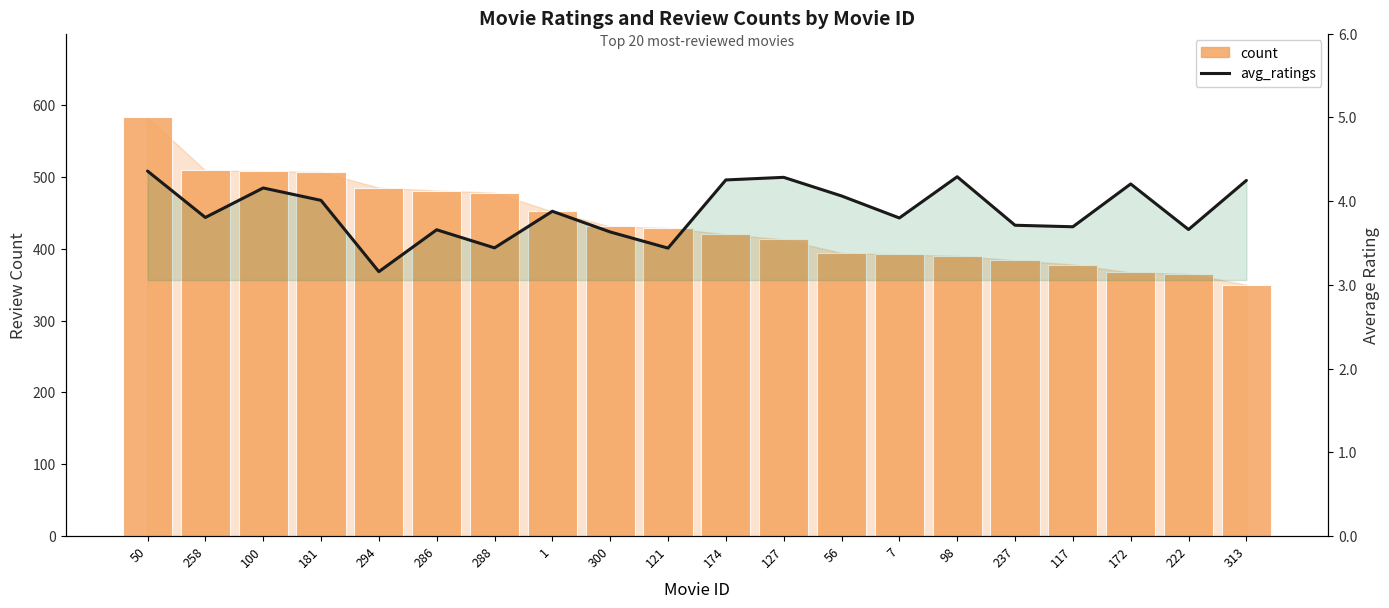

What is the difference between the avg_ratings values at 127 and 294?

1.1